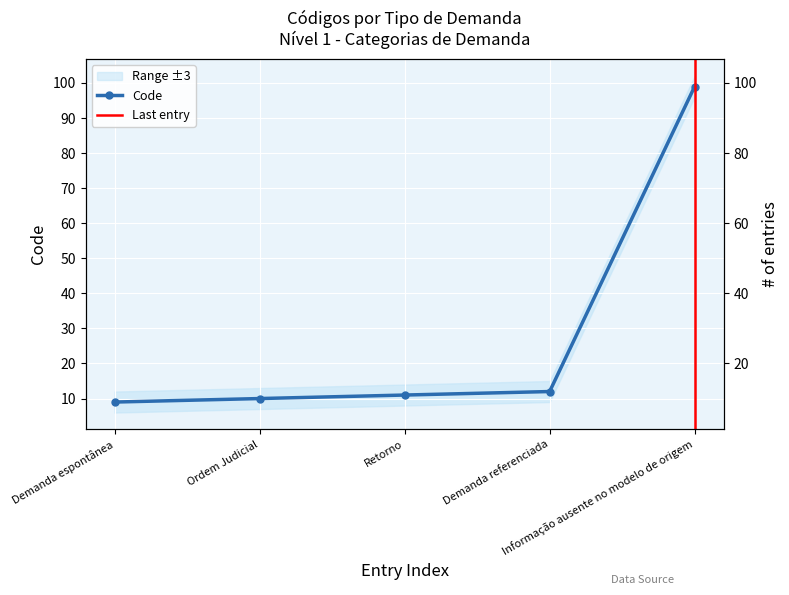

What is the average value?

28